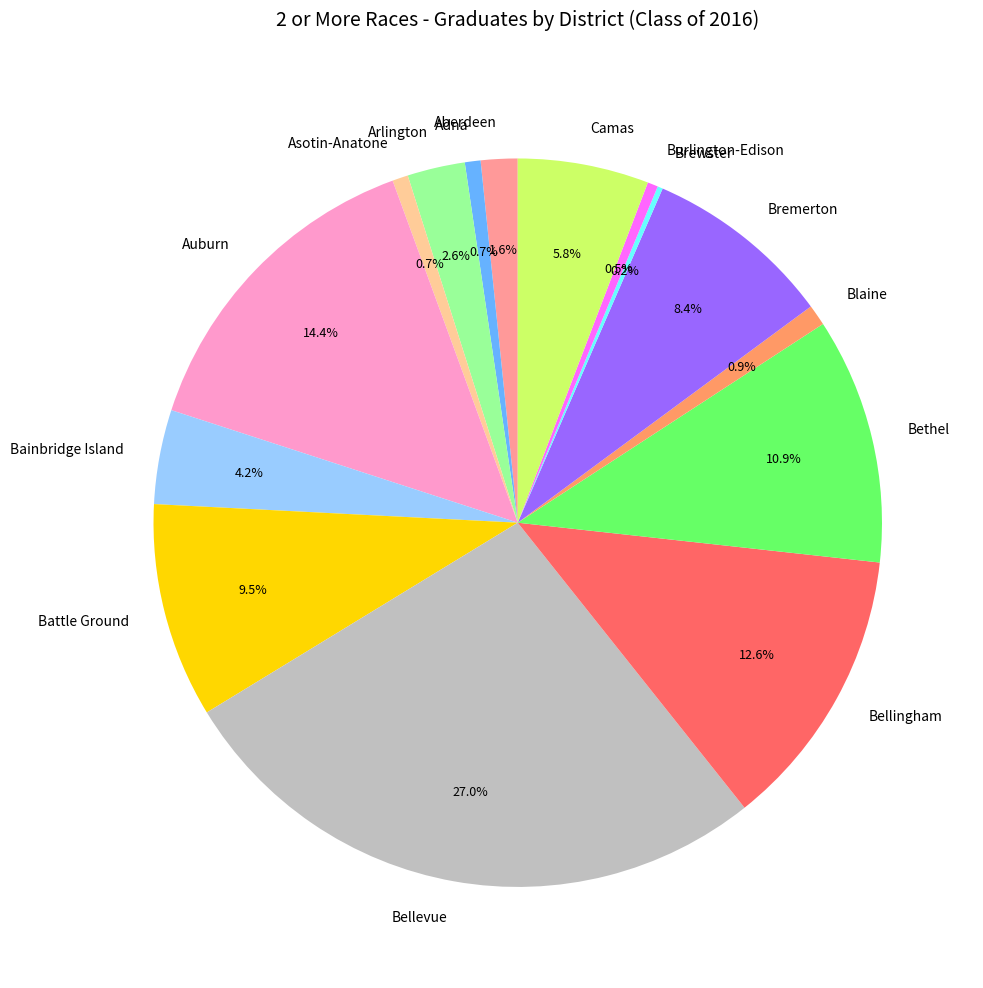

Is it true that Asotin-Anatone is 1% of the pie?

True